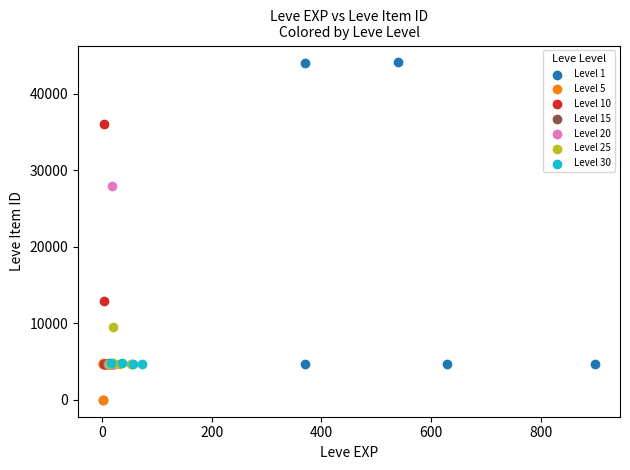

Which series has the largest Y range (max minus min)?

Level 1